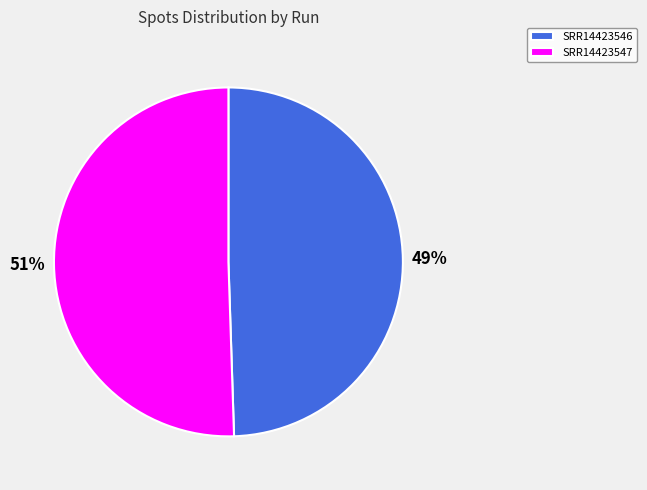

Count the number of slices in the pie.

2